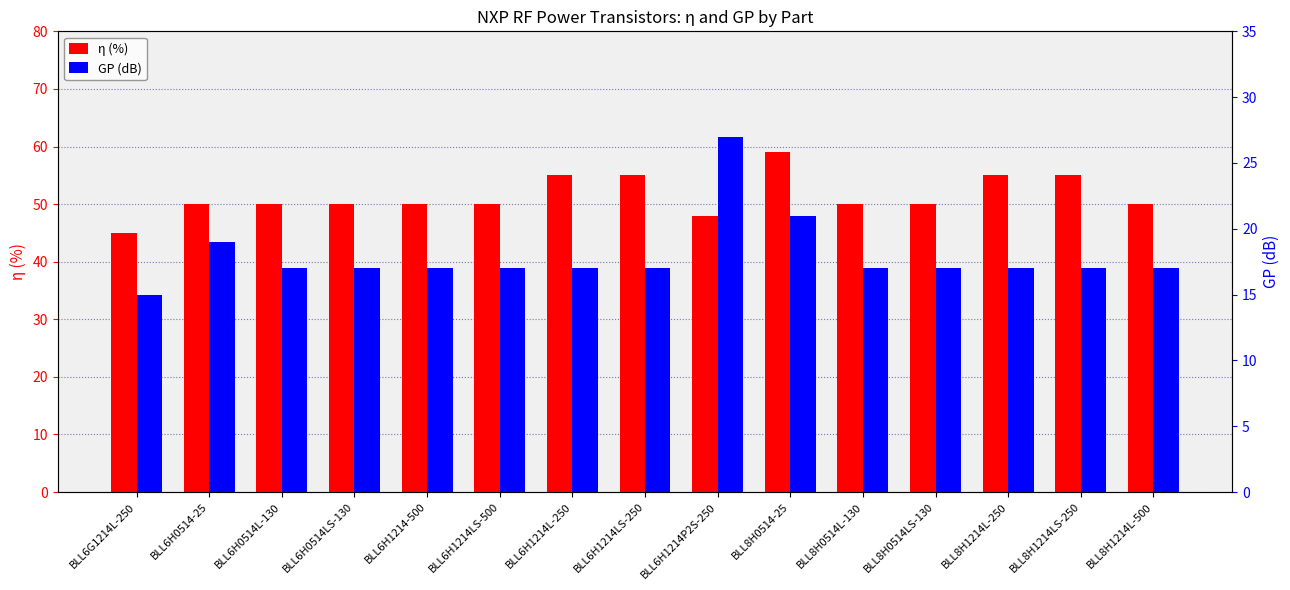

Reading left to right, list all the values displayed in this chart.

η (%): BLL6G1214L-250=45	BLL6H0514-25=50	BLL6H0514L-130=50	BLL6H0514LS-130=50	BLL6H1214-500=50	BLL6H1214LS-500=50	BLL6H1214L-250=55	BLL6H1214LS-250=55	BLL6H1214P2S-250=48	BLL8H0514-25=59	BLL8H0514L-130=50	BLL8H0514LS-130=50	BLL8H1214L-250=55	BLL8H1214LS-250=55	BLL8H1214L-500=50
GP (dB): BLL6G1214L-250=15	BLL6H0514-25=19	BLL6H0514L-130=17	BLL6H0514LS-130=17	BLL6H1214-500=17	BLL6H1214LS-500=17	BLL6H1214L-250=17	BLL6H1214LS-250=17	BLL6H1214P2S-250=27	BLL8H0514-25=21	BLL8H0514L-130=17	BLL8H0514LS-130=17	BLL8H1214L-250=17	BLL8H1214LS-250=17	BLL8H1214L-500=17